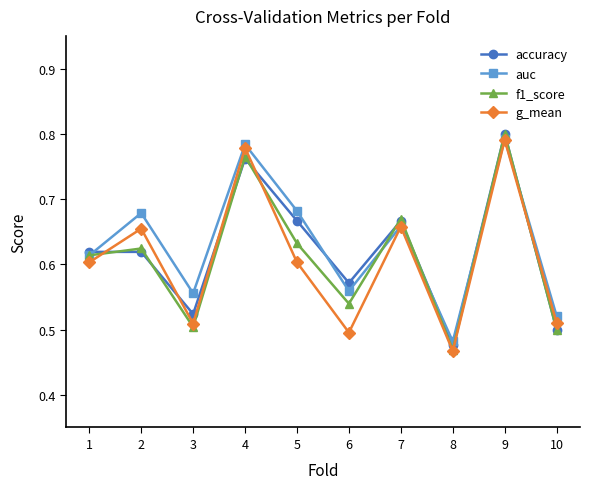

At which category does accuracy reach its first local valley?

3